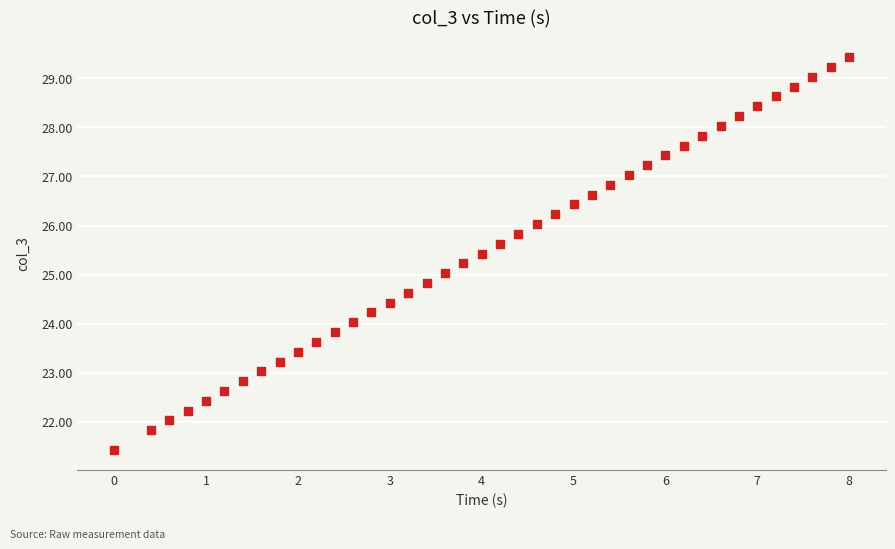

What is the range of X values (max minus min)?

8.0